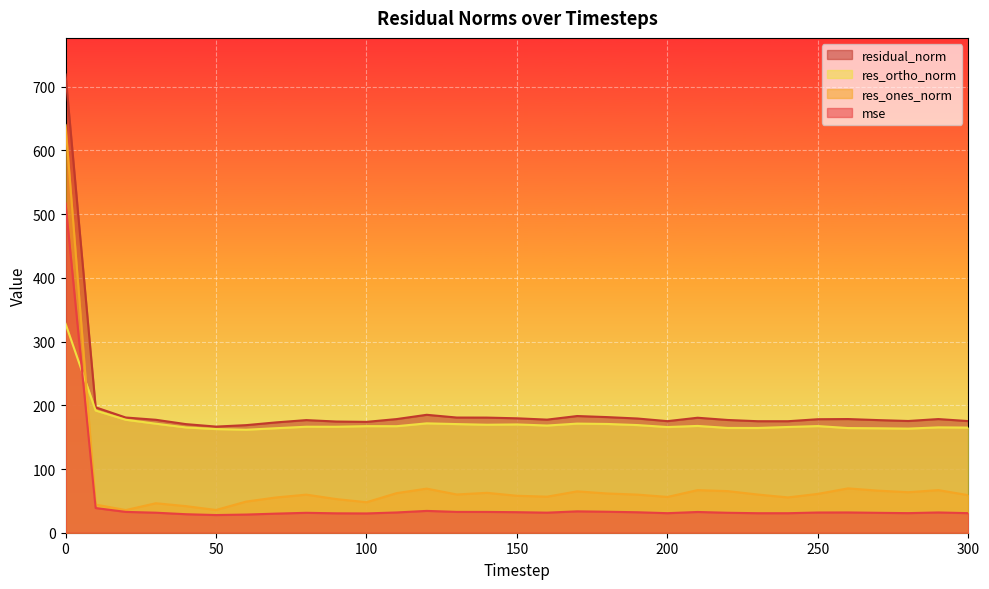

What is the smallest value displayed?

27.7